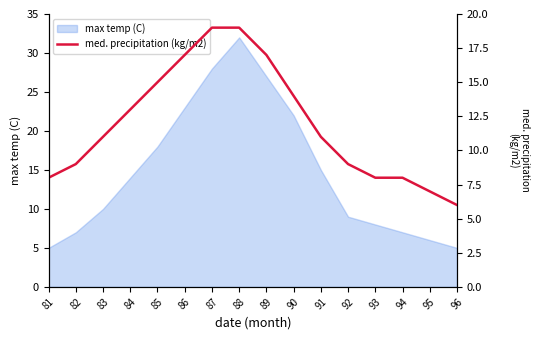

Which label corresponds to the smallest value in the chart?

96